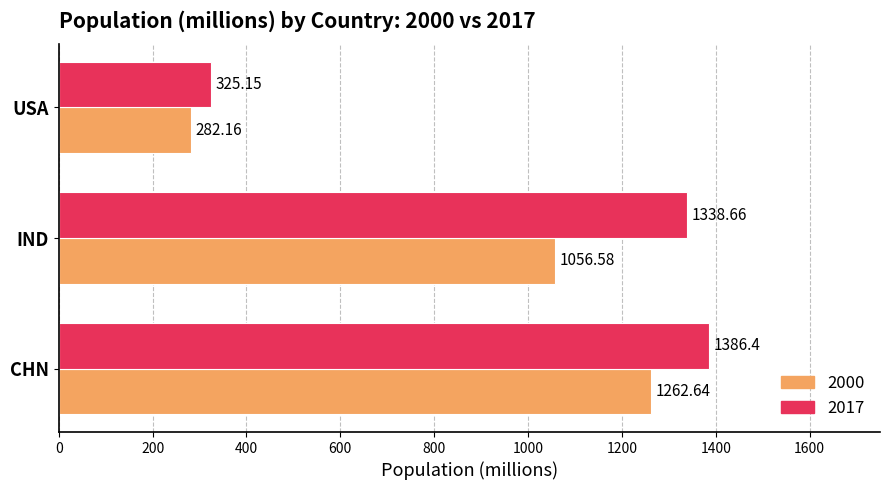

Is the value of 2017 at USA greater than the value of 2000 at CHN?

No